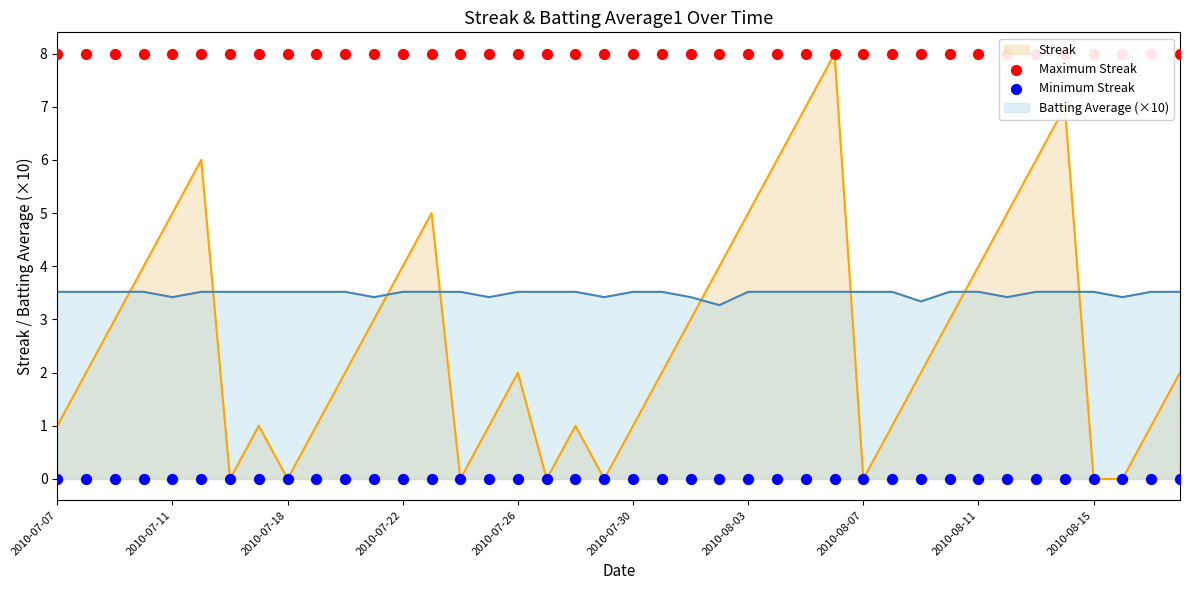

Which series contains the highest Y value?

Maximum Streak